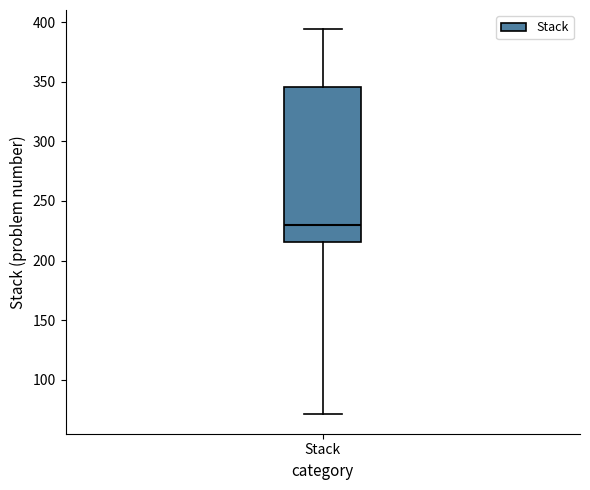

Where does the median line of the box for Stack sit on the y-axis? The values are not printed on the chart, so give them approximately, as read against the axis.

230